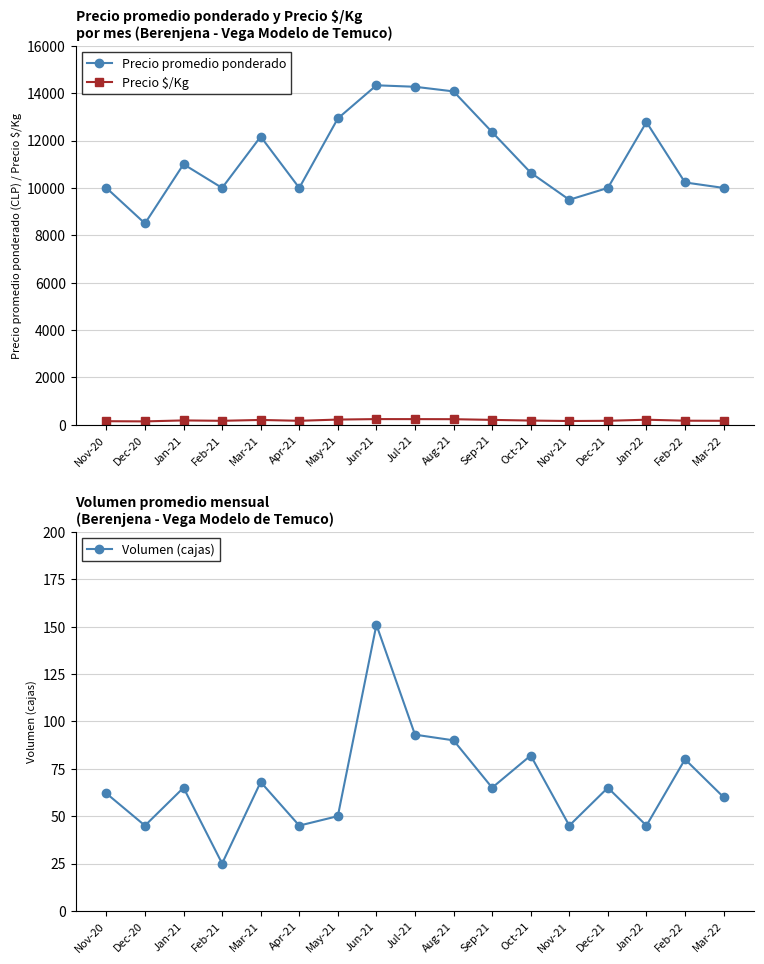

At which category does Precio $/Kg reach its first local peak?

Jan-21